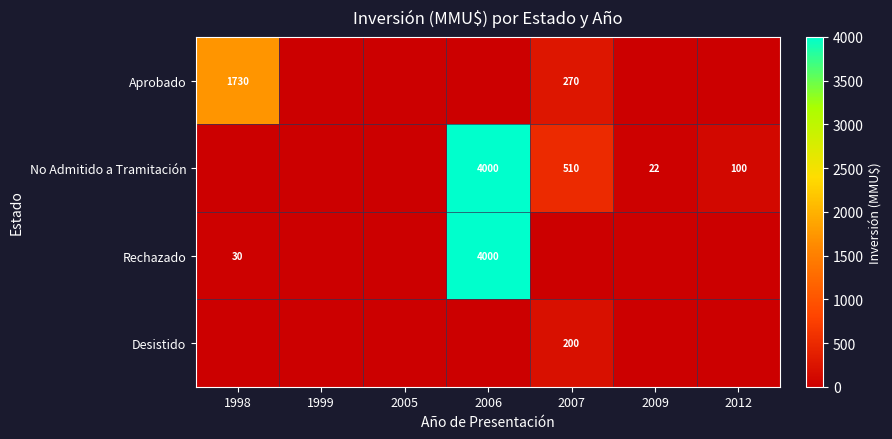

What is the total value across all series at 2009?

22